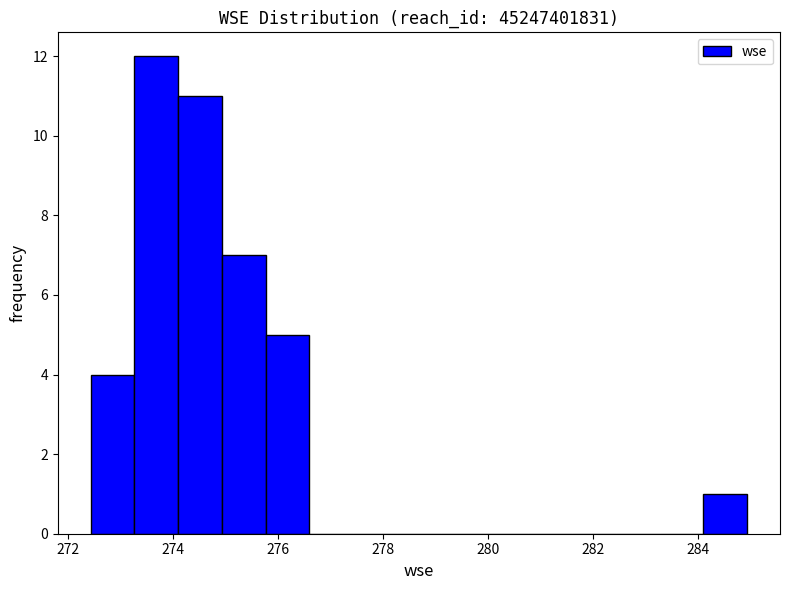

What is the height of the bar covering 274.2 to 275.0 on the x-axis? Neither the bar edges nor the heights are printed on the chart, so give them approximately, as read against the axes.

11